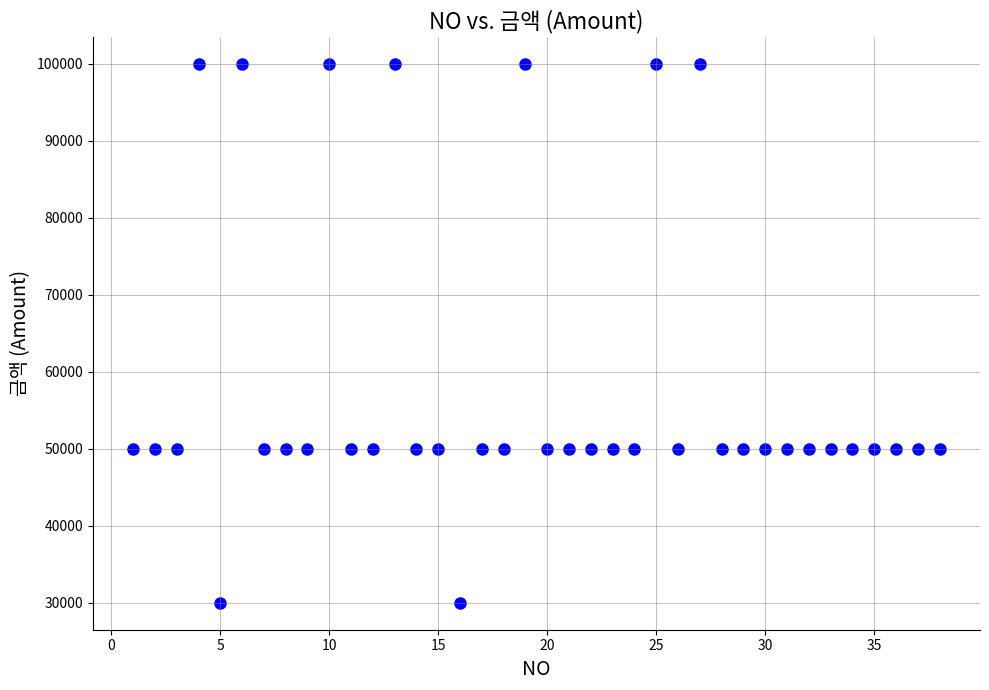

What is the range of X values (max minus min)?

37